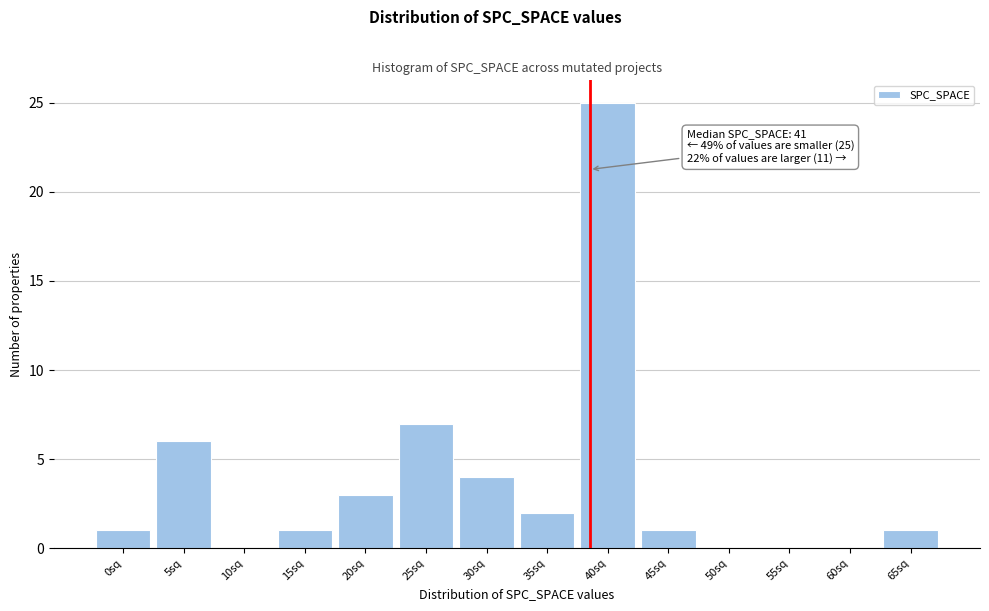

The chart shows a value of 1 at 0sq. True or false?

True